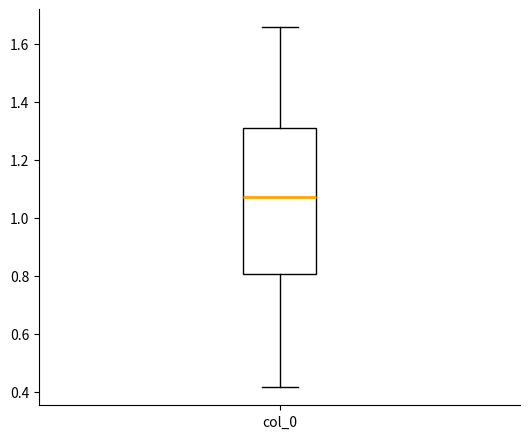

Transcribe this box plot: give where the median line is, the range the box spans, and where the two whiskers end, as read against the y-axis. The values are not printed on the chart, so give them approximately, as read against the axis.

median 1.08, box 0.80 to 1.30, whiskers 0.42 to 1.66